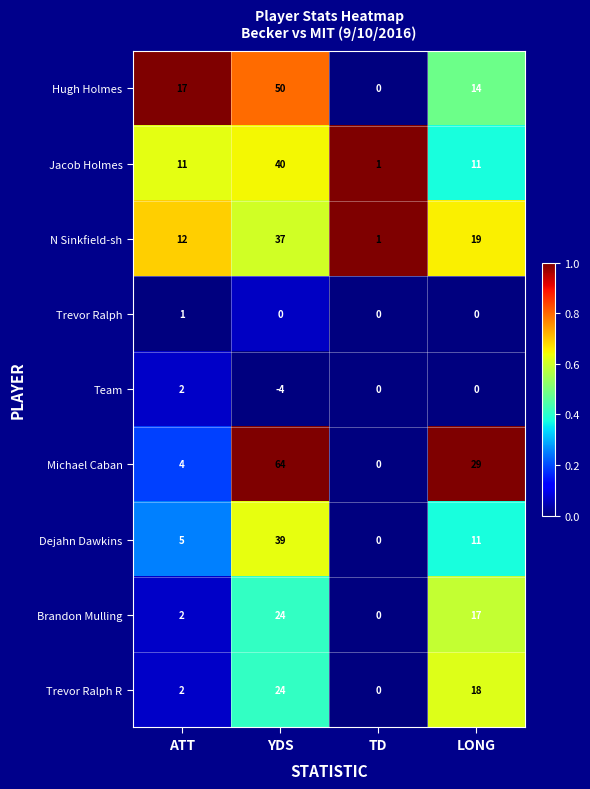

What is the smallest value displayed?

-4